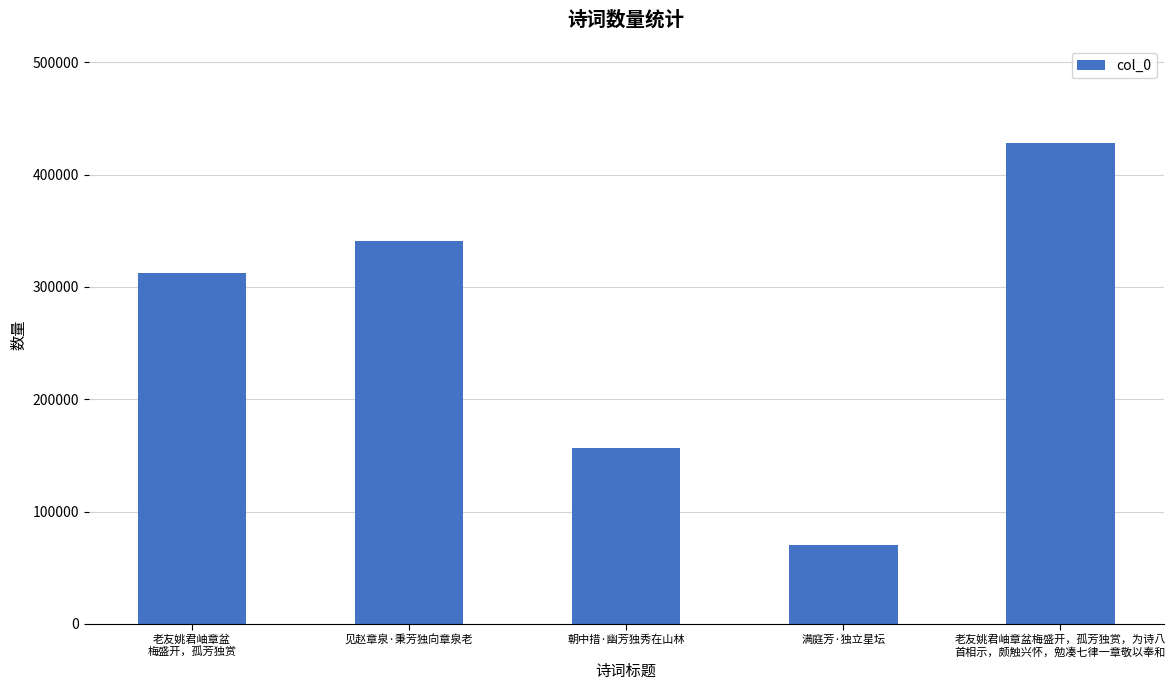

List the labels in order of value, smallest first.

满庭芳·独立星坛, 朝中措·幽芳独秀在山林, 老友姚君岫章盆
梅盛开，孤芳独赏, 见赵章泉·秉芳独向章泉老, 老友姚君岫章盆梅盛开，孤芳独赏，为诗八
首相示，颇触兴怀，勉凑七律一章敬以奉和